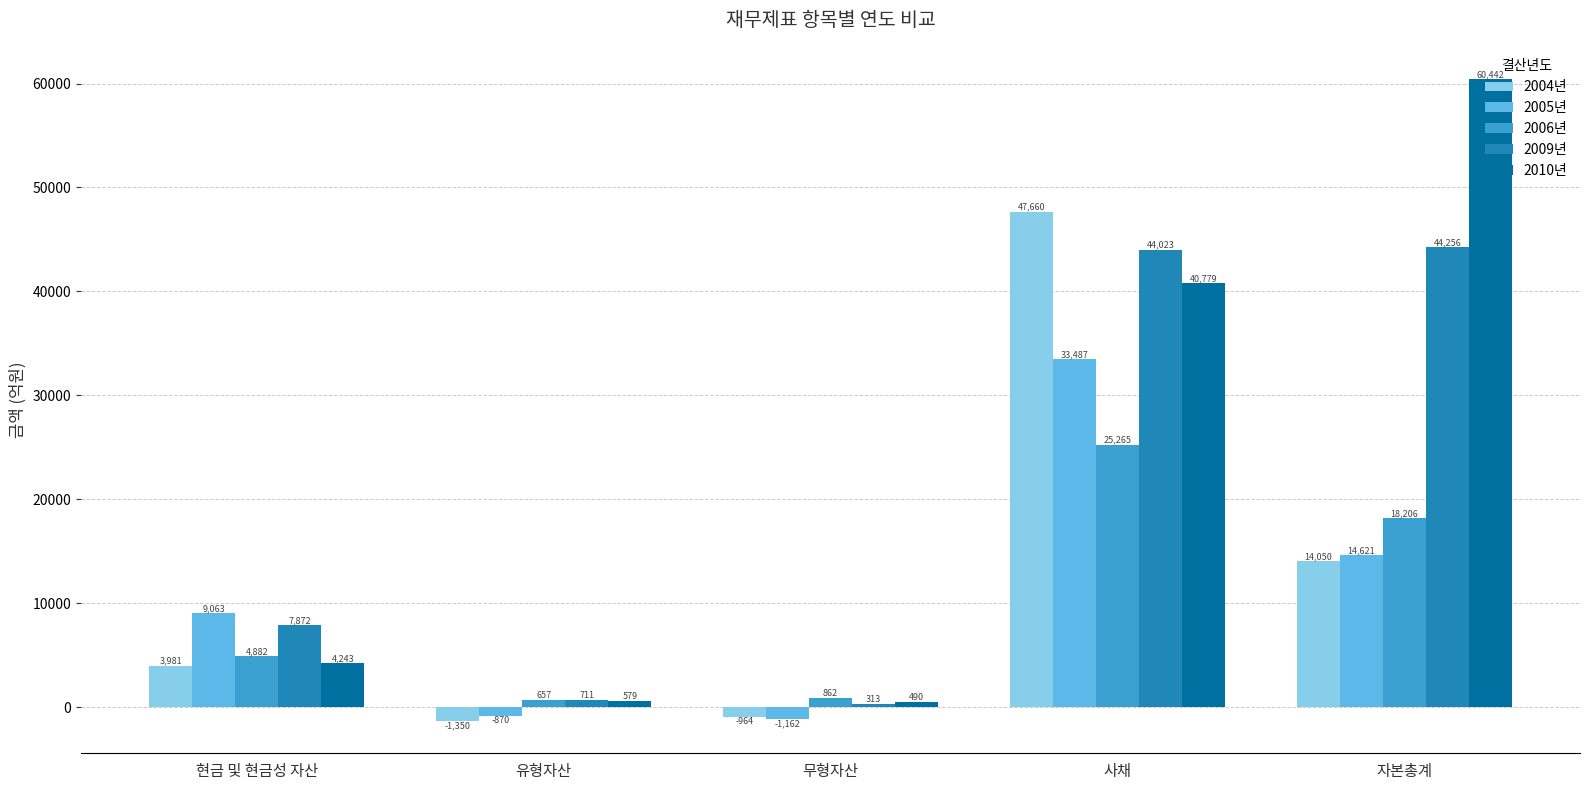

What position from the left is 무형자산?

3